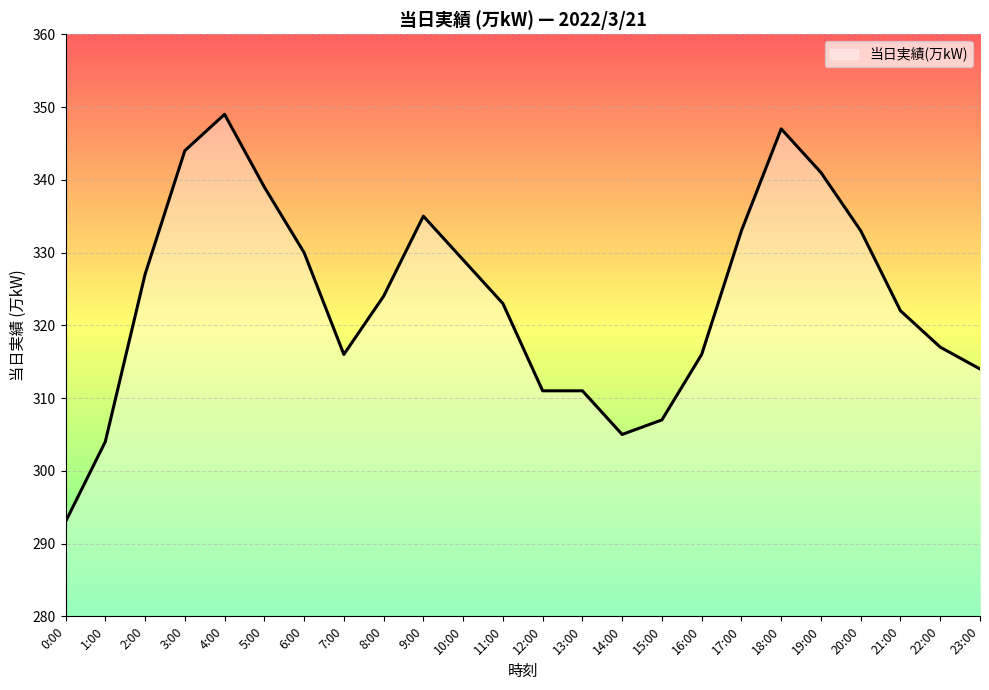

Which has a higher value, 17:00 or 0:00?

17:00